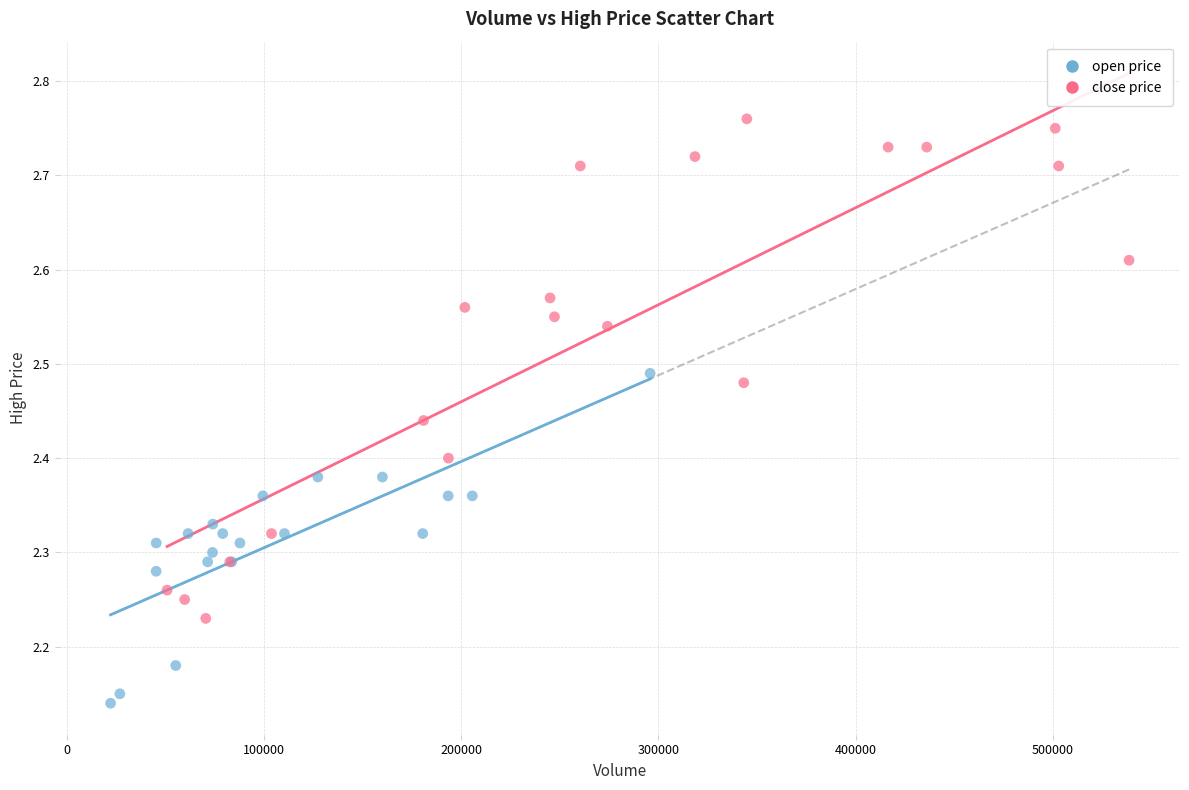

Which series contains the highest Y value?

close price